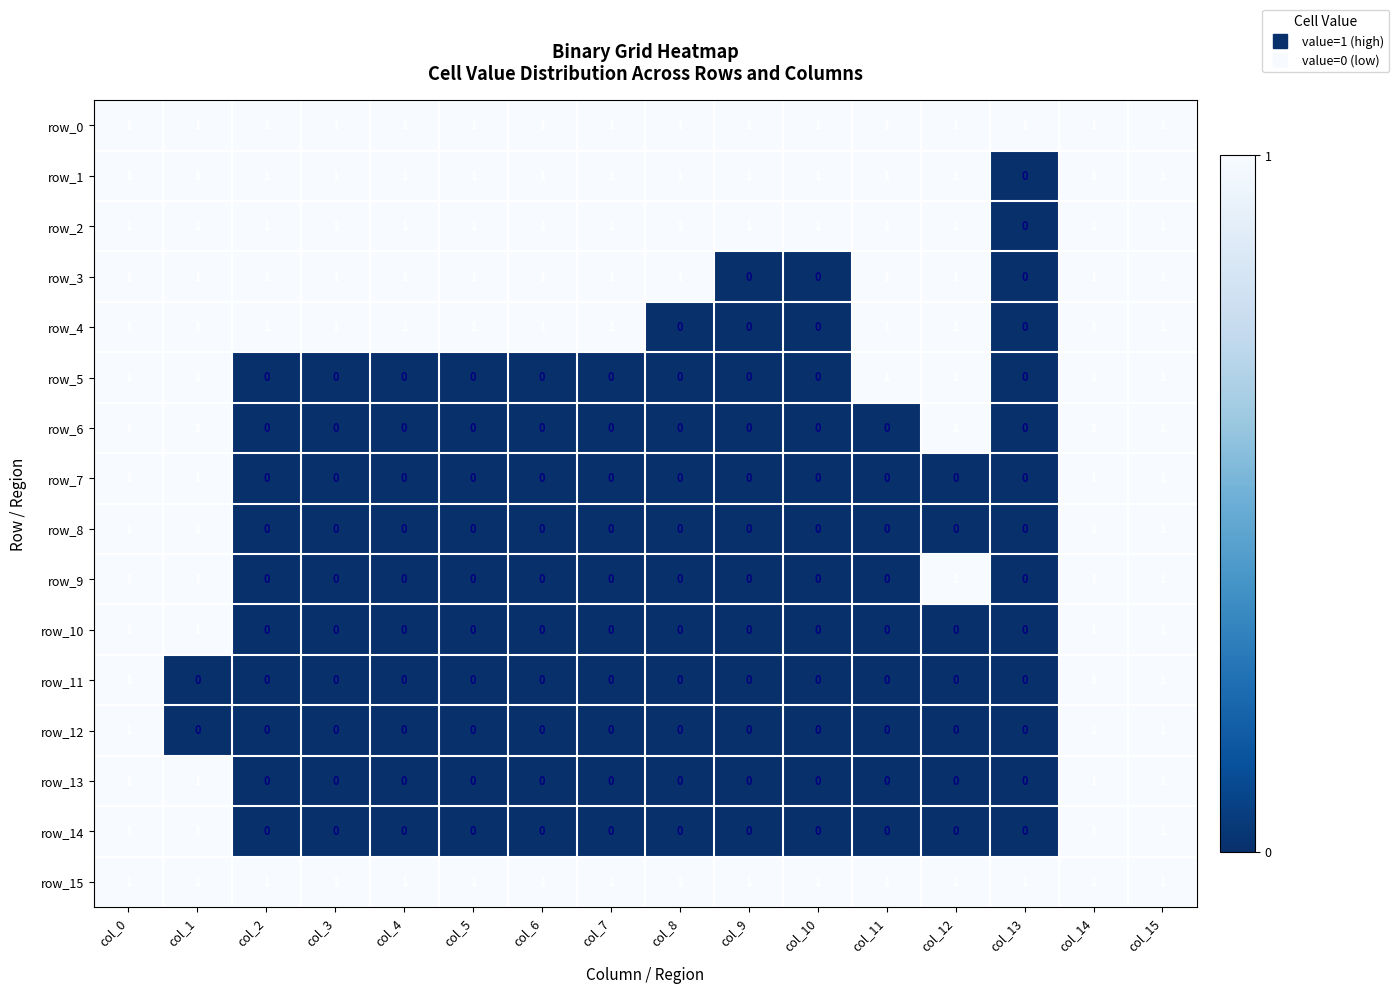

What is the spread (max minus min) of values at col_5?

1